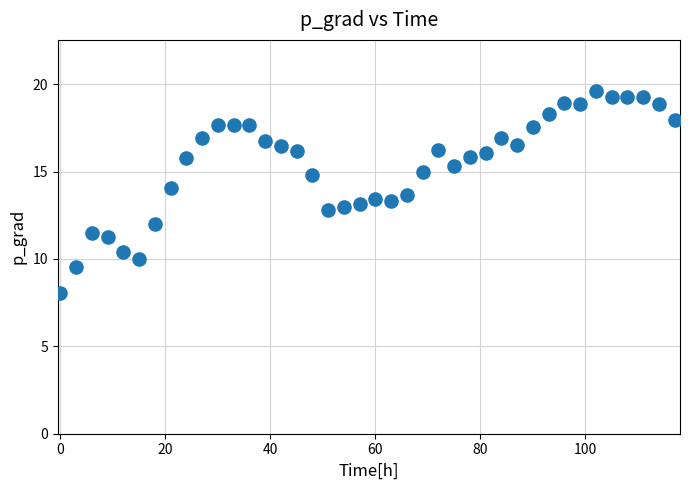

What is the range of X values (max minus min)?

117.0